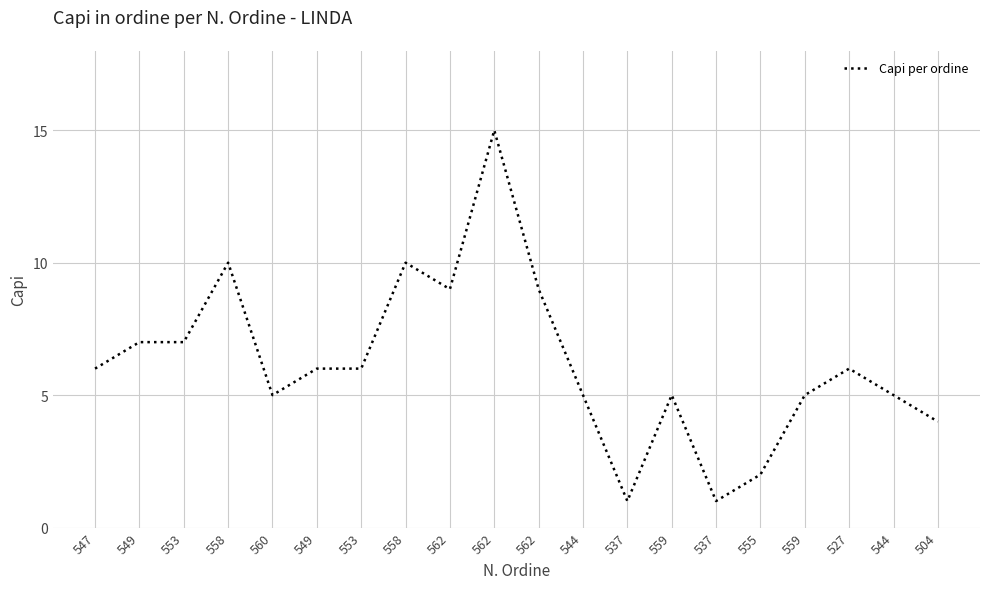

What is the approximate value at 559?

5